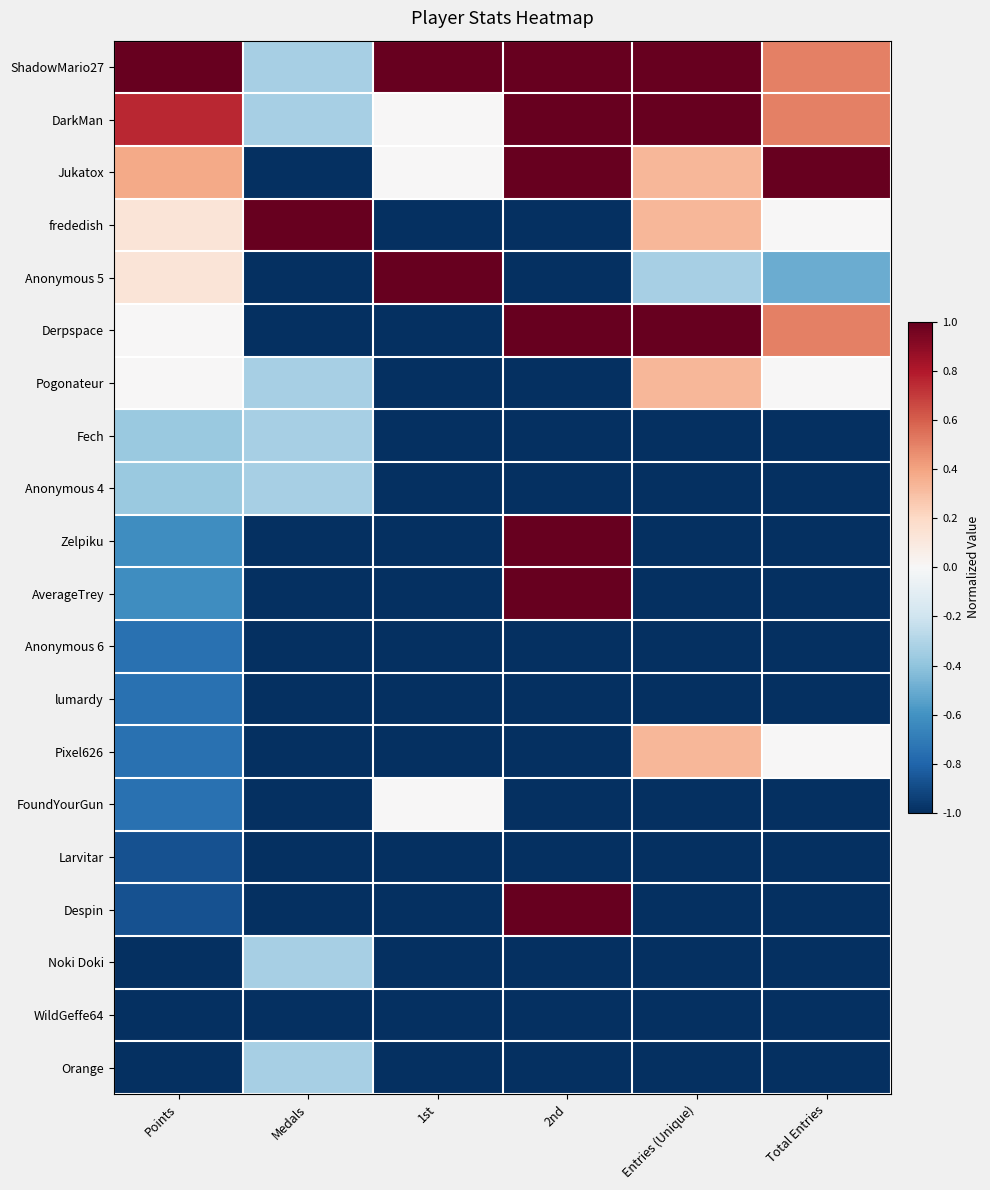

Reading left to right, what are all the values shown in this chart?

ShadowMario27: Points=1.0	Medals=-0.3	1st=1.0	2nd=1.0	Entries (Unique)=1.0	Total Entries=0.5
DarkMan: Points=0.8	Medals=-0.3	1st=0.0	2nd=1.0	Entries (Unique)=1.0	Total Entries=0.5
Jukatox: Points=0.4	Medals=-1.0	1st=0.0	2nd=1.0	Entries (Unique)=0.3	Total Entries=1.0
frededish: Points=0.1	Medals=1.0	1st=-1.0	2nd=-1.0	Entries (Unique)=0.3	Total Entries=0.0
Anonymous 5: Points=0.1	Medals=-1.0	1st=1.0	2nd=-1.0	Entries (Unique)=-0.3	Total Entries=-0.5
Derpspace: Points=0.0	Medals=-1.0	1st=-1.0	2nd=1.0	Entries (Unique)=1.0	Total Entries=0.5
Pogonateur: Points=0.0	Medals=-0.3	1st=-1.0	2nd=-1.0	Entries (Unique)=0.3	Total Entries=0.0
Fech: Points=-0.4	Medals=-0.3	1st=-1.0	2nd=-1.0	Entries (Unique)=-1.0	Total Entries=-1.0
Anonymous 4: Points=-0.4	Medals=-0.3	1st=-1.0	2nd=-1.0	Entries (Unique)=-1.0	Total Entries=-1.0
Zelpiku: Points=-0.6	Medals=-1.0	1st=-1.0	2nd=1.0	Entries (Unique)=-1.0	Total Entries=-1.0
AverageTrey: Points=-0.6	Medals=-1.0	1st=-1.0	2nd=1.0	Entries (Unique)=-1.0	Total Entries=-1.0
Anonymous 6: Points=-0.8	Medals=-1.0	1st=-1.0	2nd=-1.0	Entries (Unique)=-1.0	Total Entries=-1.0
lumardy: Points=-0.8	Medals=-1.0	1st=-1.0	2nd=-1.0	Entries (Unique)=-1.0	Total Entries=-1.0
Pixel626: Points=-0.8	Medals=-1.0	1st=-1.0	2nd=-1.0	Entries (Unique)=0.3	Total Entries=0.0
FoundYourGun: Points=-0.8	Medals=-1.0	1st=0.0	2nd=-1.0	Entries (Unique)=-1.0	Total Entries=-1.0
Larvitar: Points=-0.9	Medals=-1.0	1st=-1.0	2nd=-1.0	Entries (Unique)=-1.0	Total Entries=-1.0
Despin: Points=-0.9	Medals=-1.0	1st=-1.0	2nd=1.0	Entries (Unique)=-1.0	Total Entries=-1.0
Noki Doki: Points=-1.0	Medals=-0.3	1st=-1.0	2nd=-1.0	Entries (Unique)=-1.0	Total Entries=-1.0
WildGeffe64: Points=-1.0	Medals=-1.0	1st=-1.0	2nd=-1.0	Entries (Unique)=-1.0	Total Entries=-1.0
Orange: Points=-1.0	Medals=-0.3	1st=-1.0	2nd=-1.0	Entries (Unique)=-1.0	Total Entries=-1.0